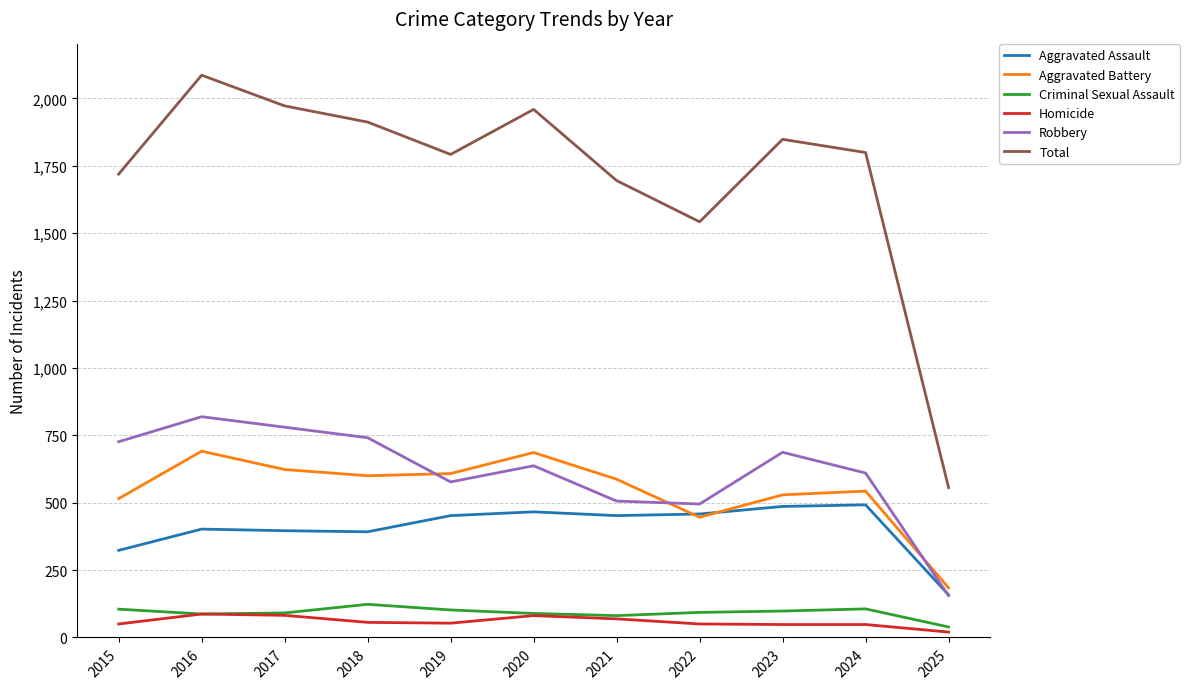

Between 2015 and 2017, which series saw the biggest shift?

Total